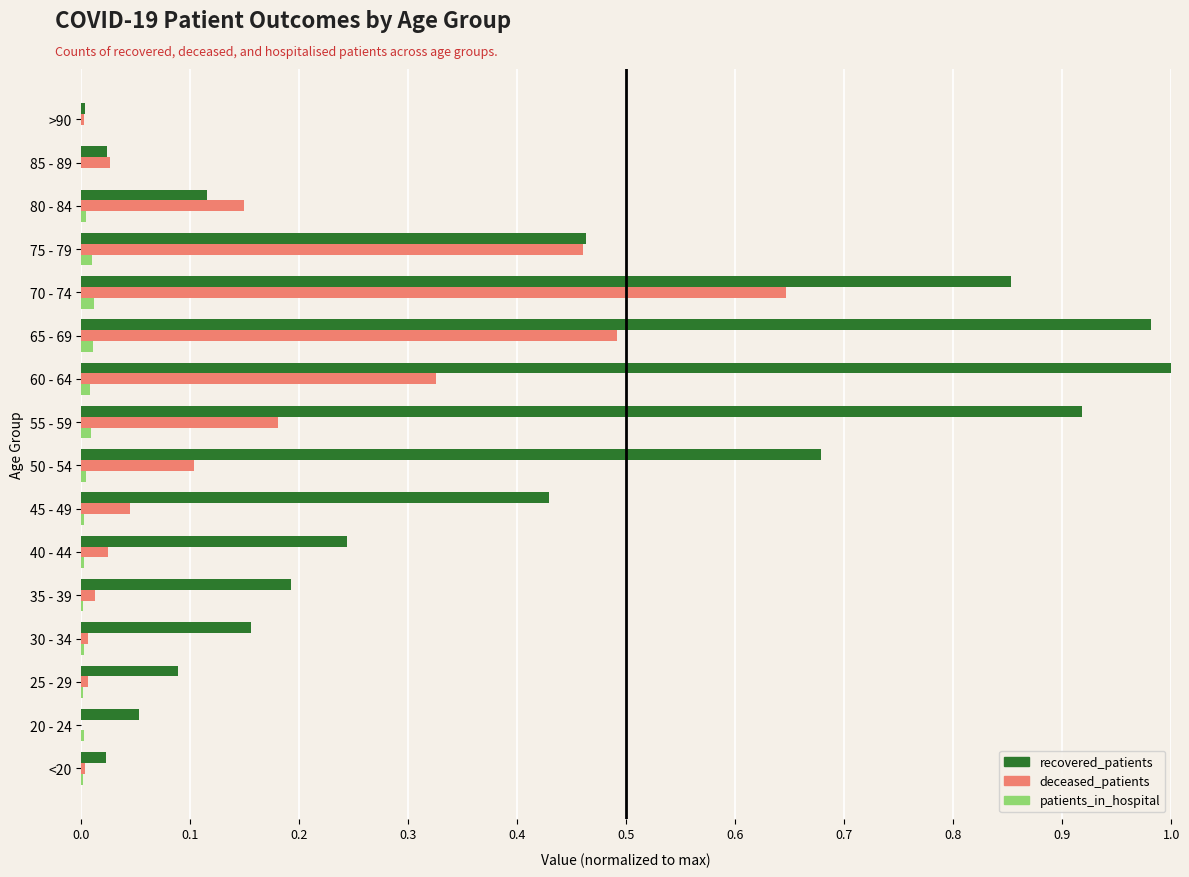

What is the sum of all recovered_patients values?

6.2